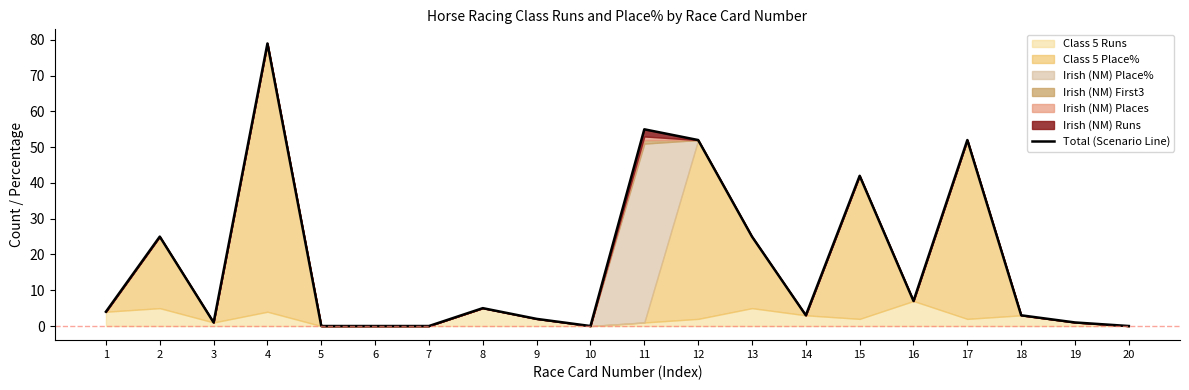

The value at 2 is 25. True or false?

True